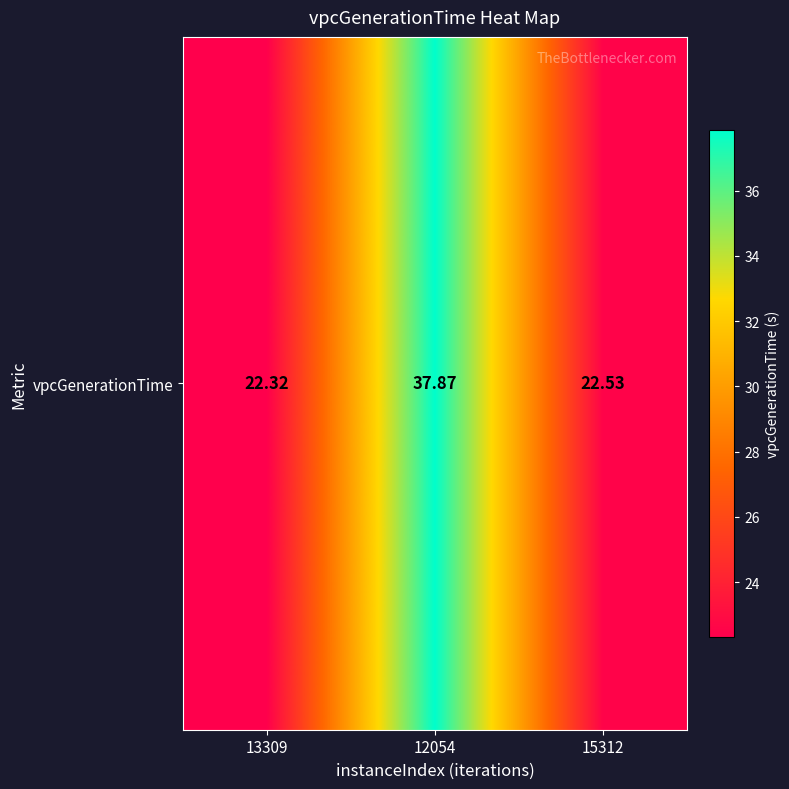

How many categories are shown in the chart?

3